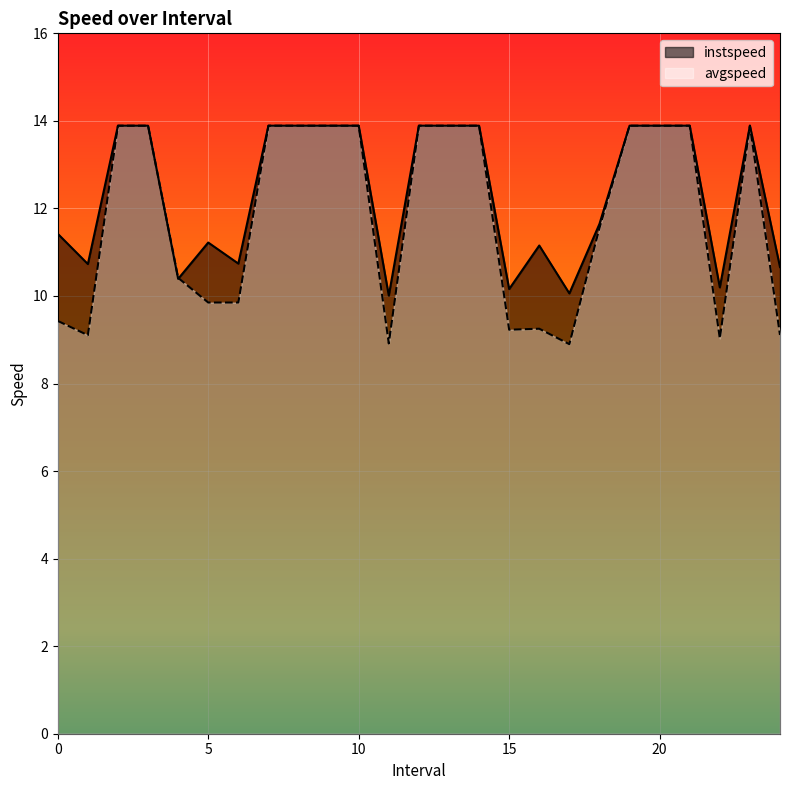

Reading right to left, list all the values displayed in this chart.

instspeed_line: 10.7	13.9	10.2	13.9	13.9	13.9	11.6	10.1	11.2	10.2	13.9	13.9	13.9	10.0	13.9	13.9	13.9	13.9	10.7	11.2	10.4	13.9	13.9	10.7	11.4
avgspeed_line: 9.1	13.9	9.0	13.9	13.9	13.9	11.6	8.9	9.3	9.2	13.9	13.9	13.9	8.9	13.9	13.9	13.9	13.9	9.9	9.9	10.4	13.9	13.9	9.1	9.4